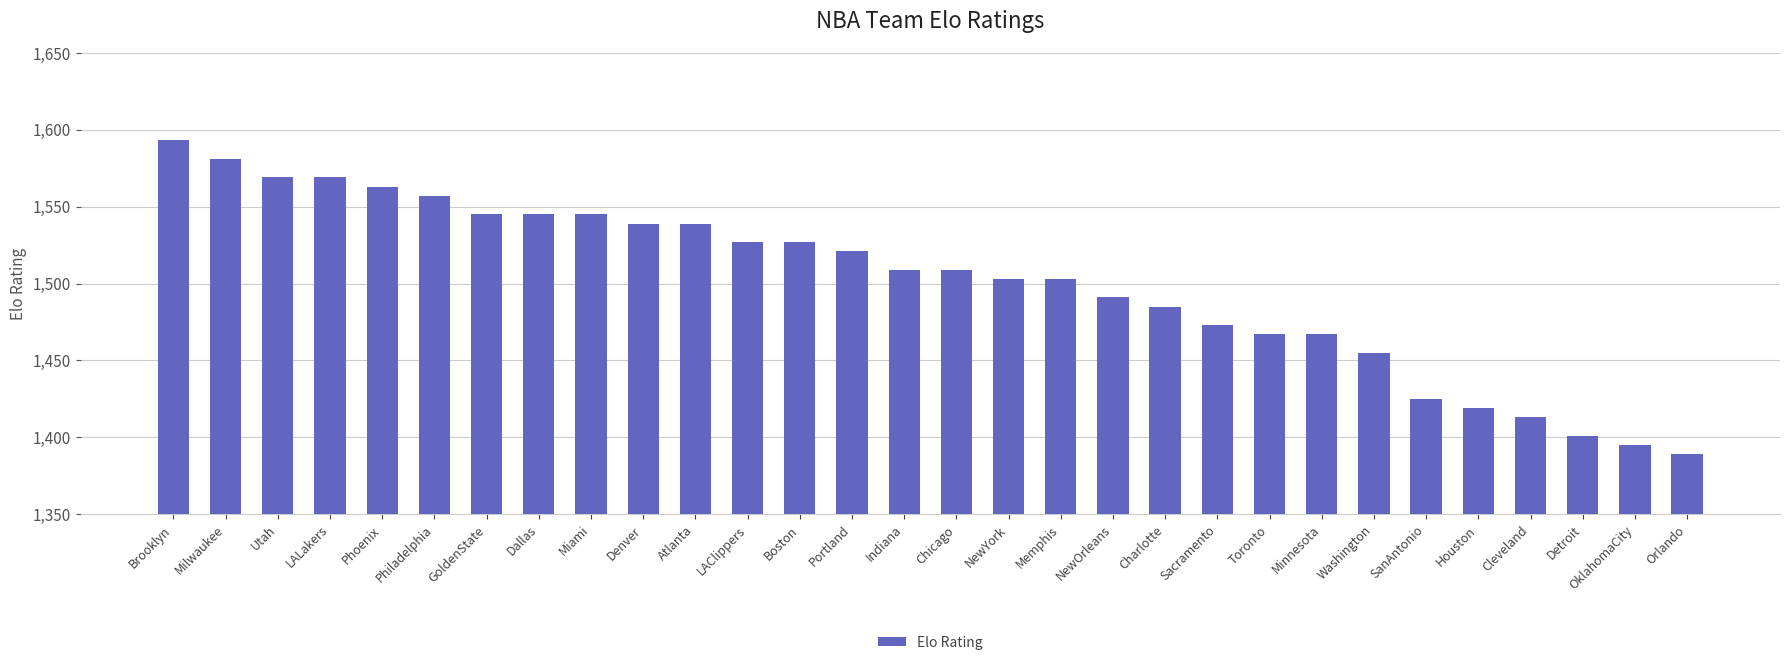

What is the difference between the second highest and minimum values?

192